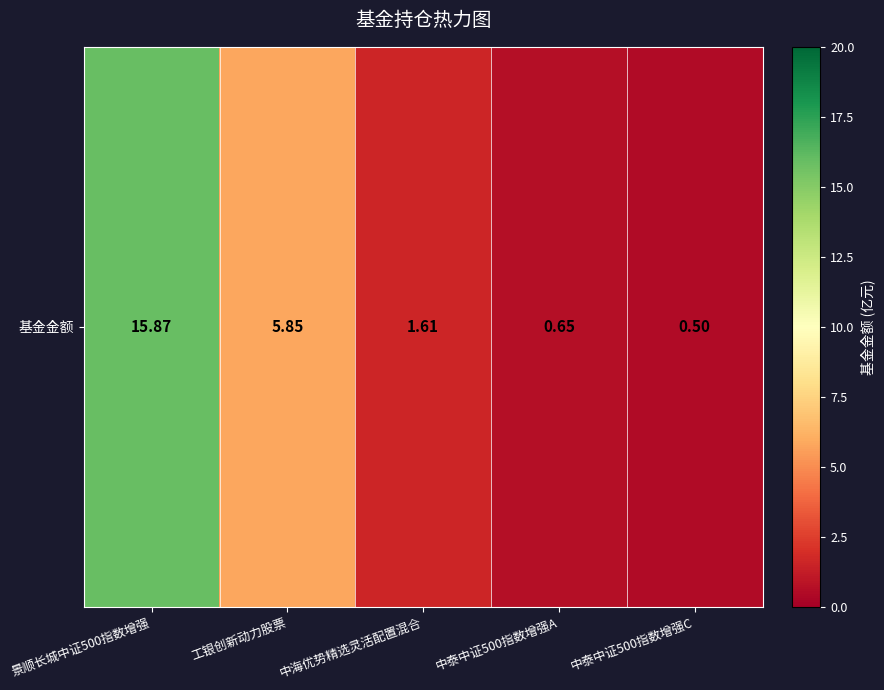

Reading left to right, transcribe all the data shown in this chart.

15.9	5.8	1.6	0.7	0.5